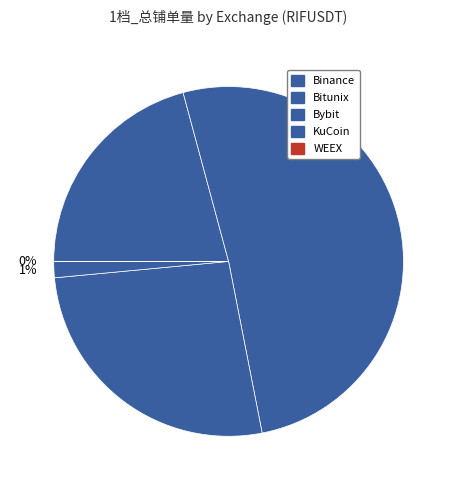

How many segments does this pie chart have?

5